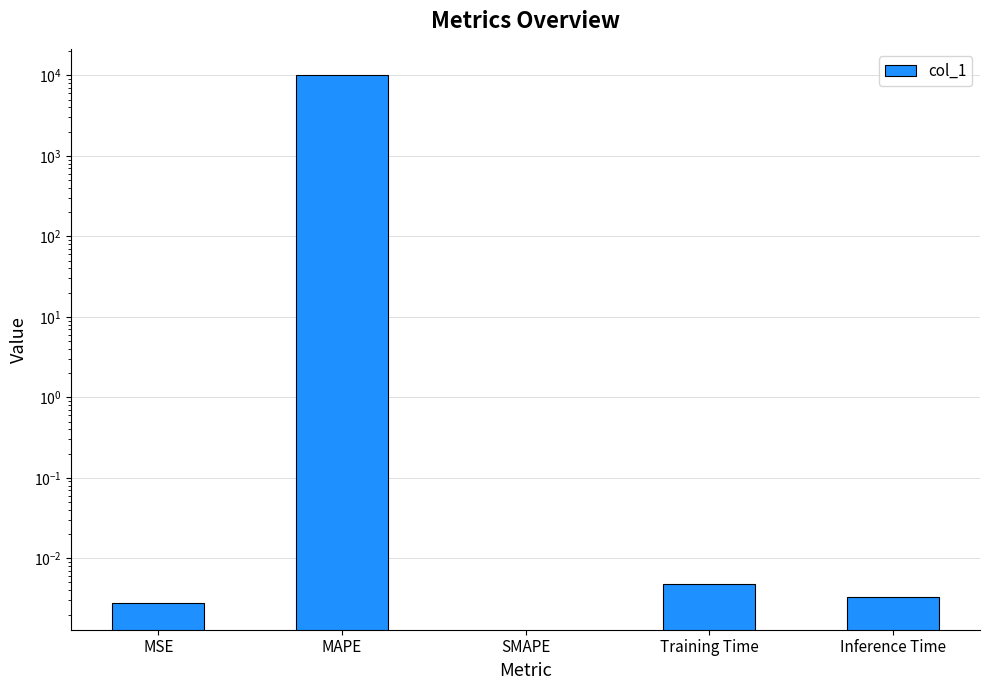

Between SMAPE and MAPE, which is larger?

MAPE